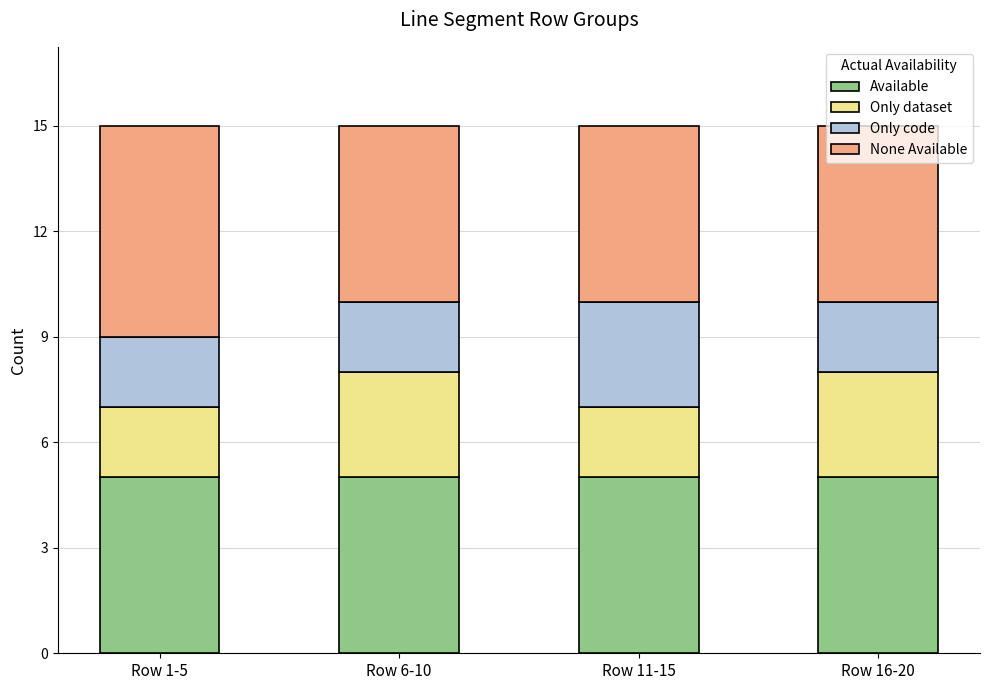

The value of Available at Row 6-10 is 5. True or false?

True